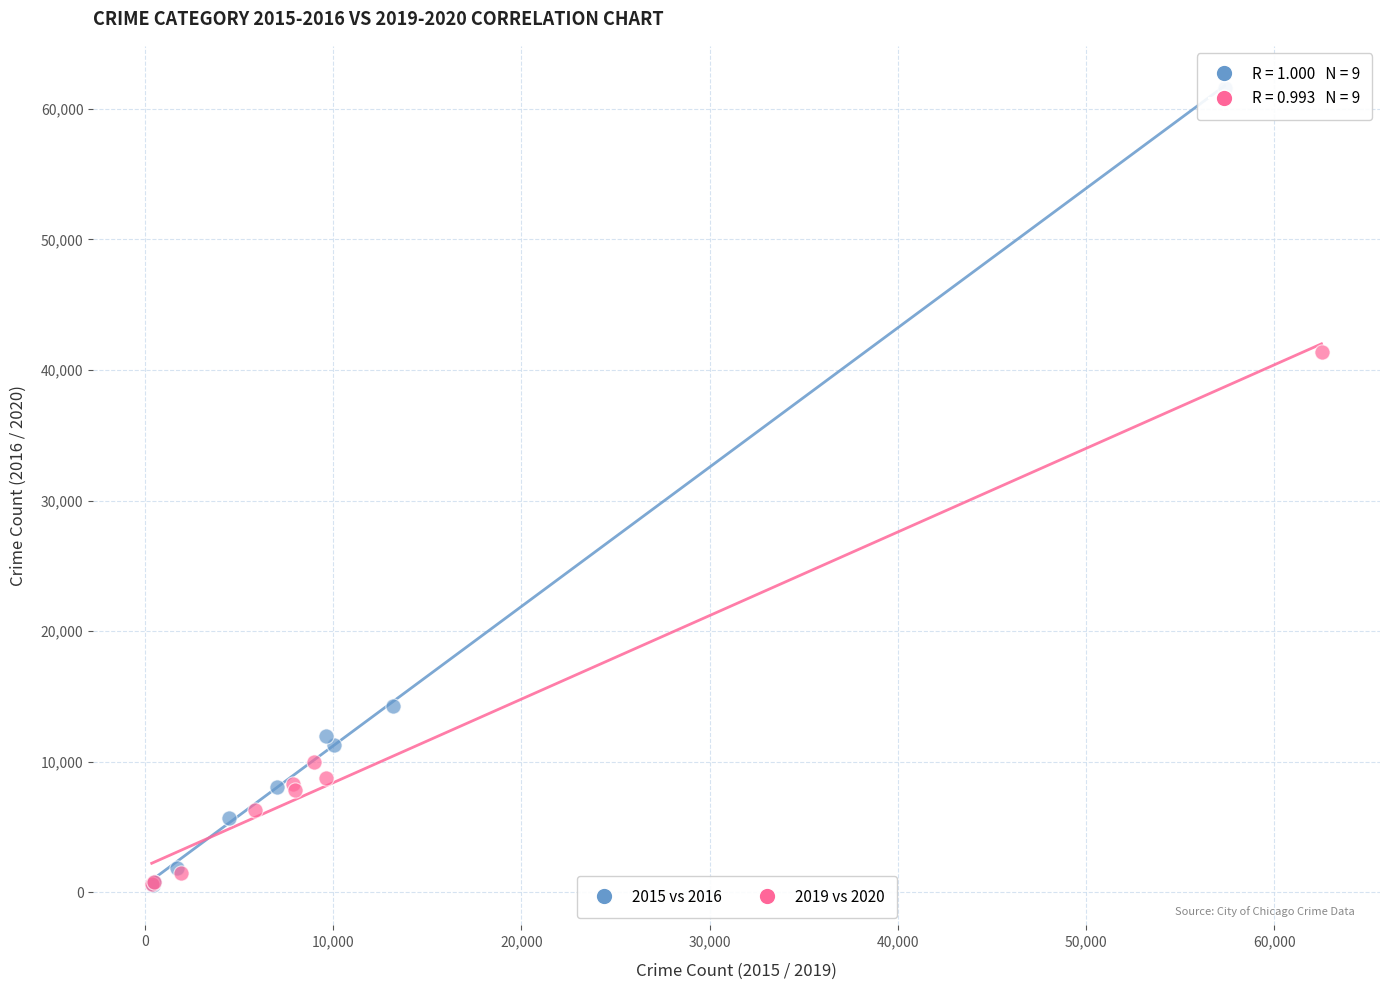

Which series has the widest spread of Y values?

2015 vs 2016